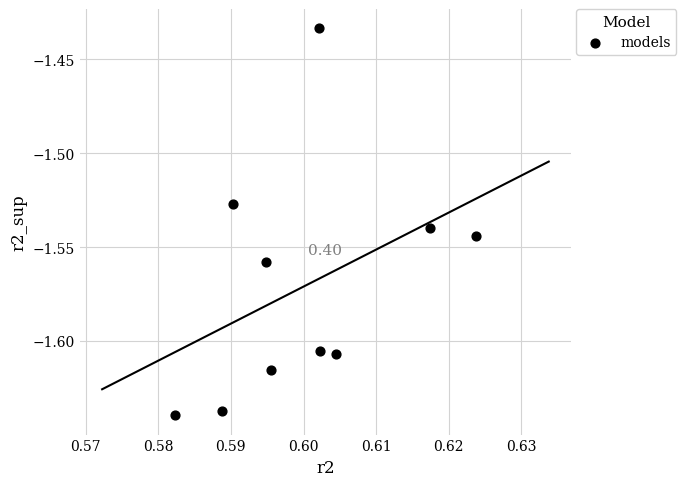

What is the average X value?

0.6